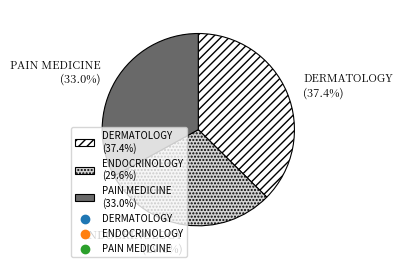

Combined, do DERMATOLOGY and PAIN MEDICINE account for over 50%?

Yes